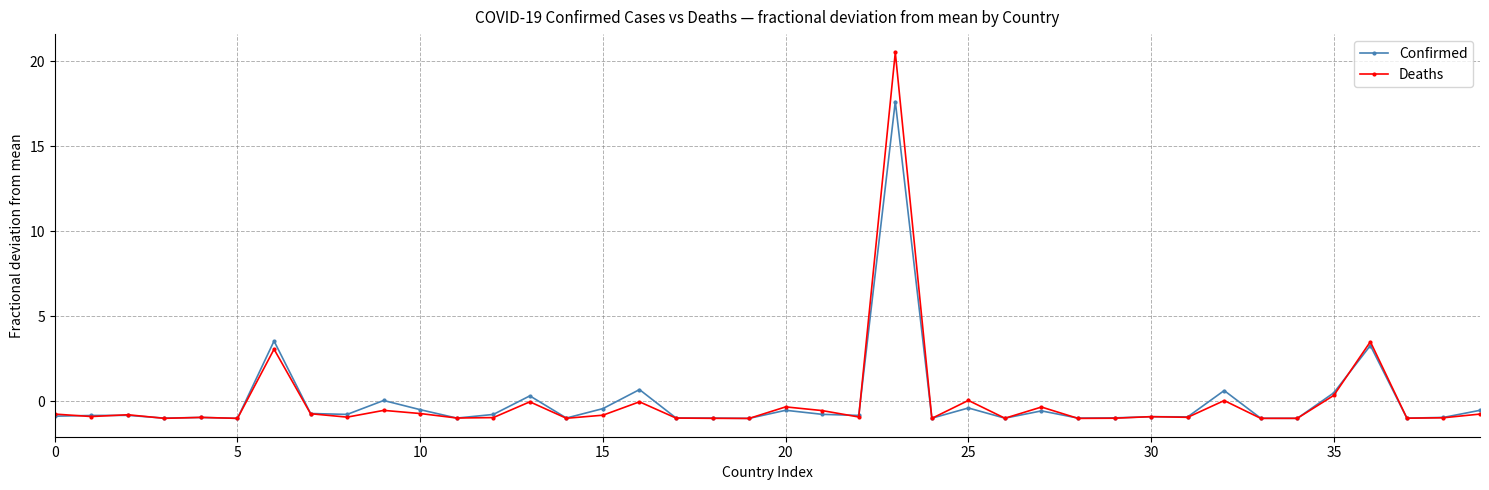

What is the difference between the maximum and second lowest values in the Deaths series?

21.5